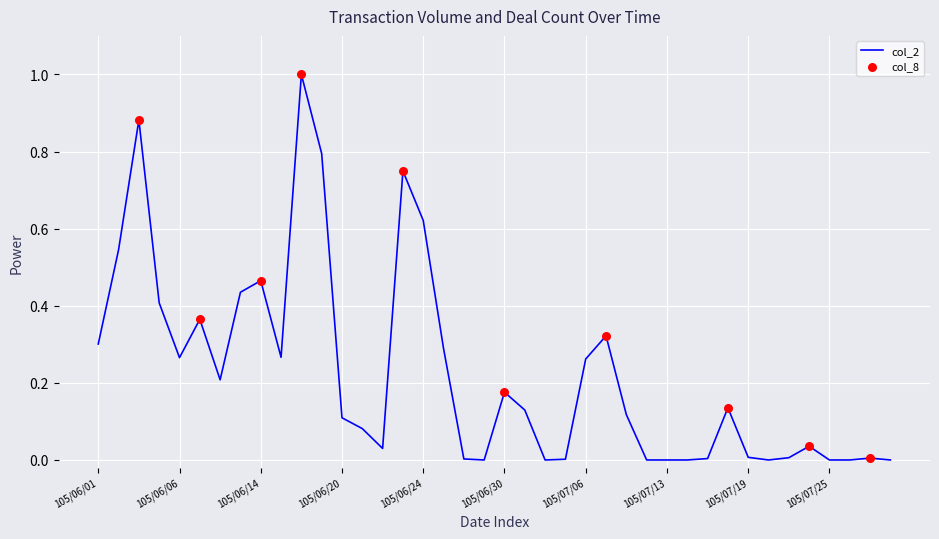

What is the greatest value displayed?

1.0